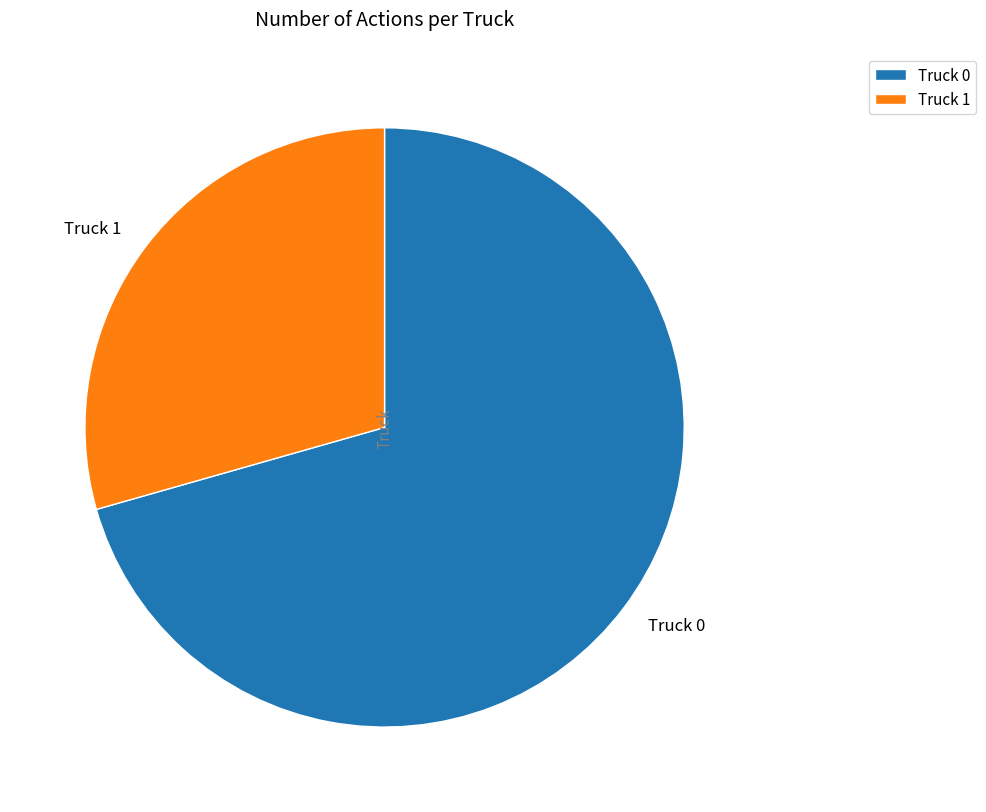

The Truck 1 slice represents 40% of the pie. True or false?

False